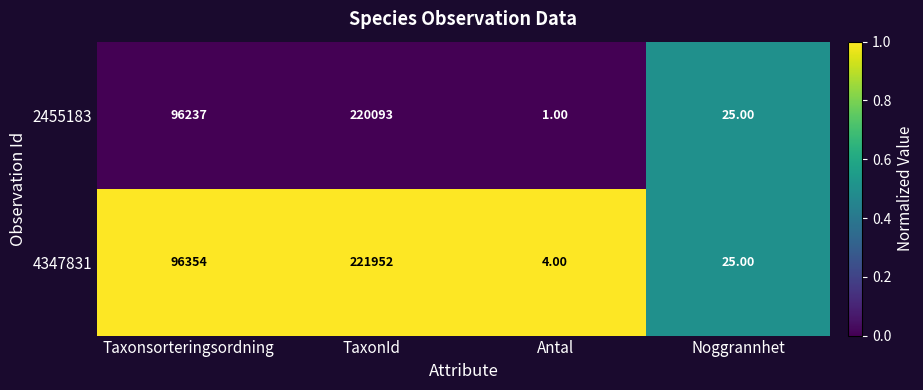

At which label is 2455183 closest to 110047?

Taxonsorteringsordning